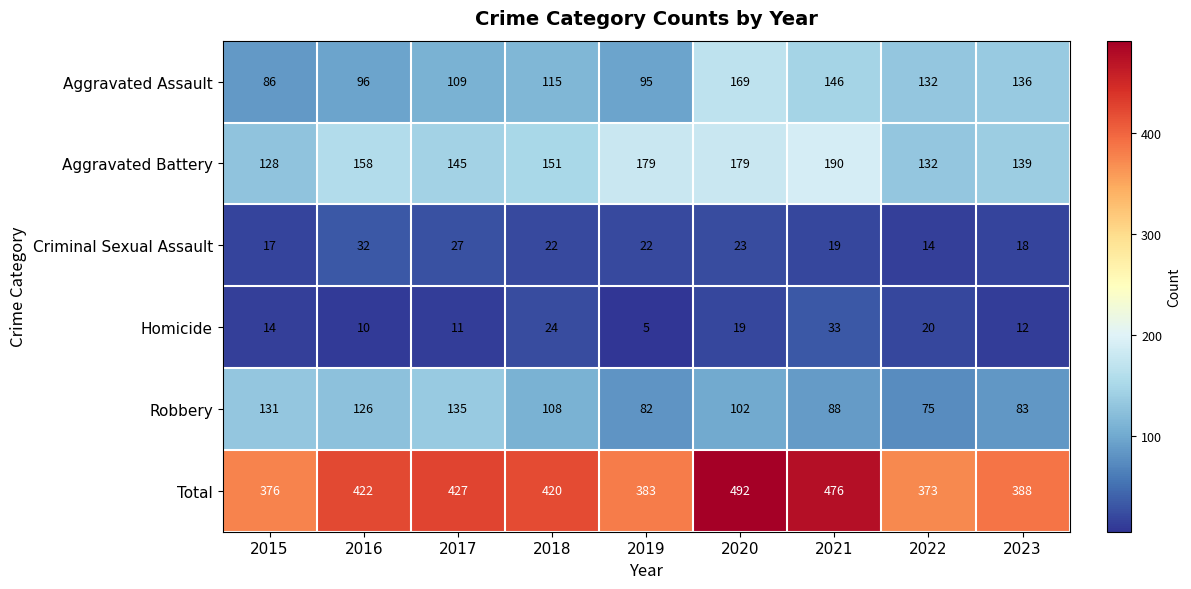

The Criminal Sexual Assault series shows 31 at 2018. True or false?

False